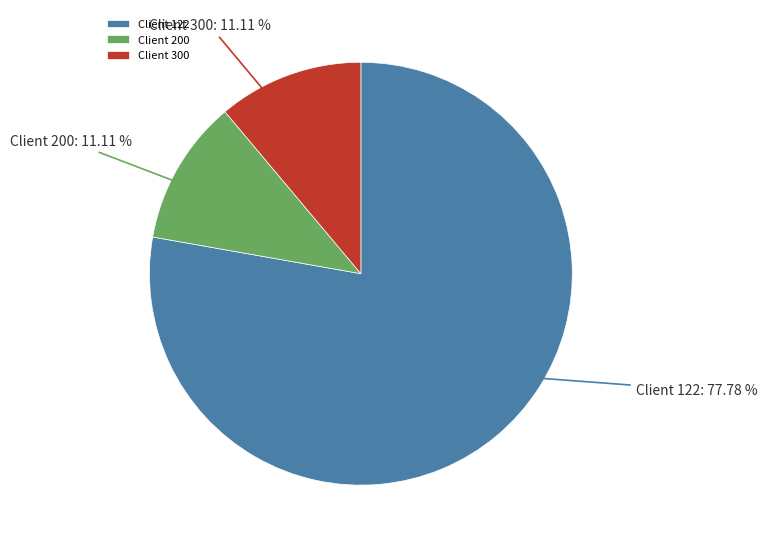

Which category has the biggest portion of the pie?

Client 122